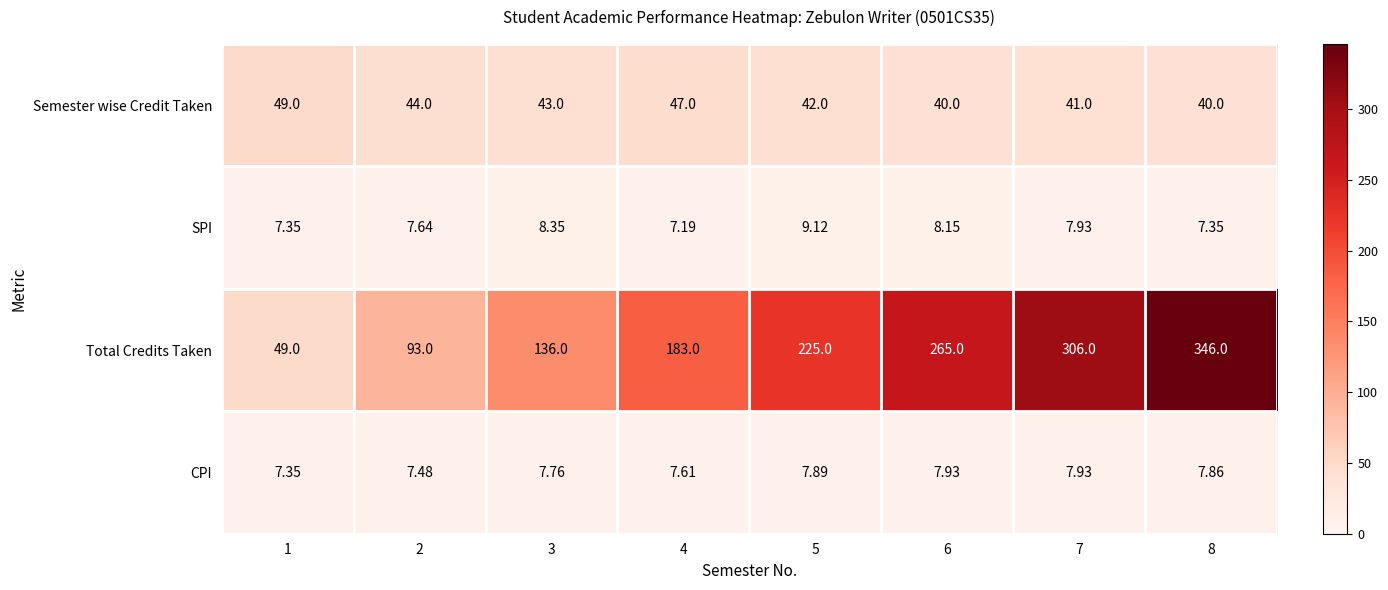

Rank the series by their maximum value, from lowest to highest.

CPI, SPI, Semester wise Credit Taken, Total Credits Taken